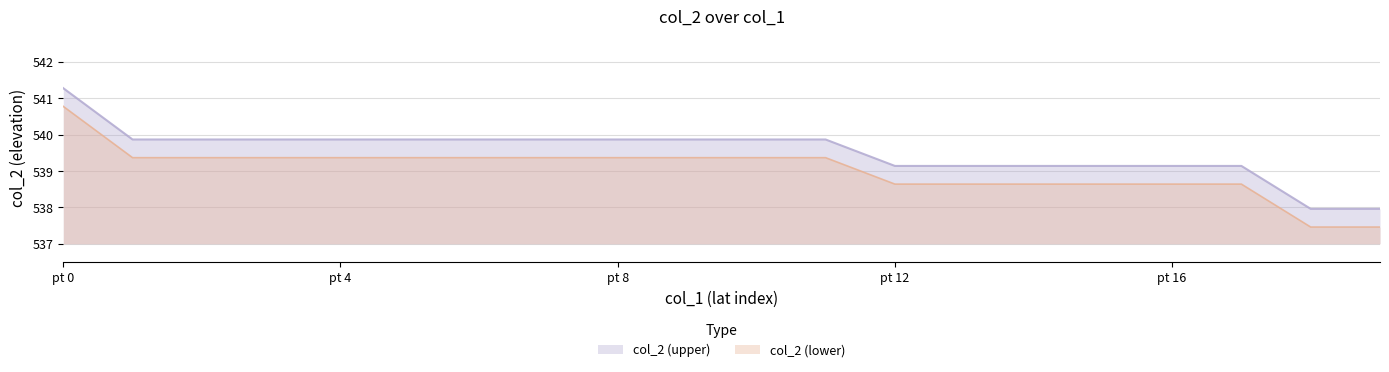

Is it true that the value at 45.5387167353183 is 321.2?

False